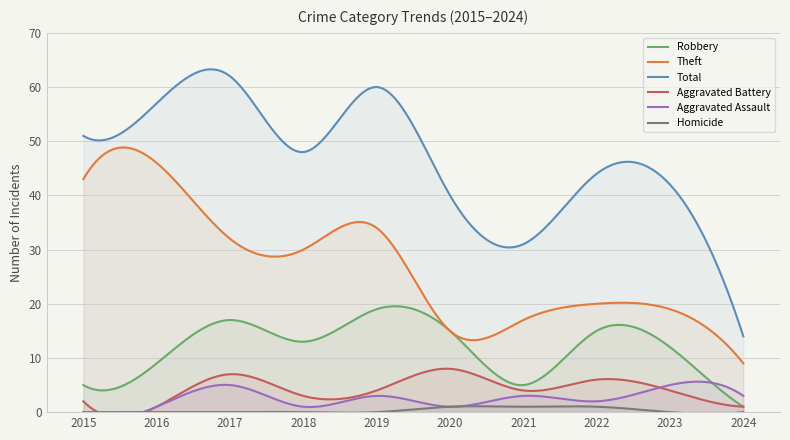

How many interior local valleys does the Total series have?

2